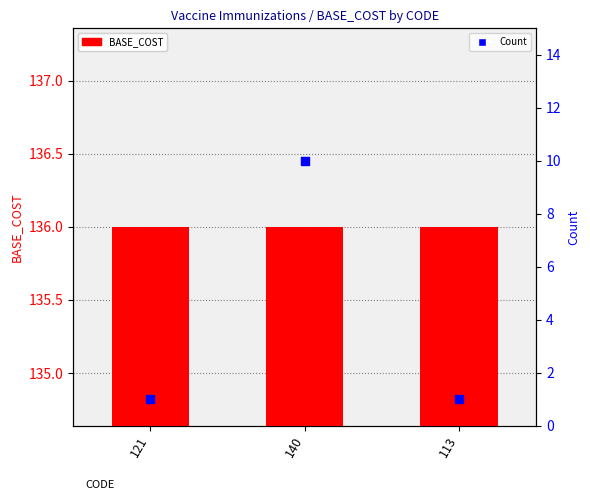

At how many categories does at least one series exceed 118?

3